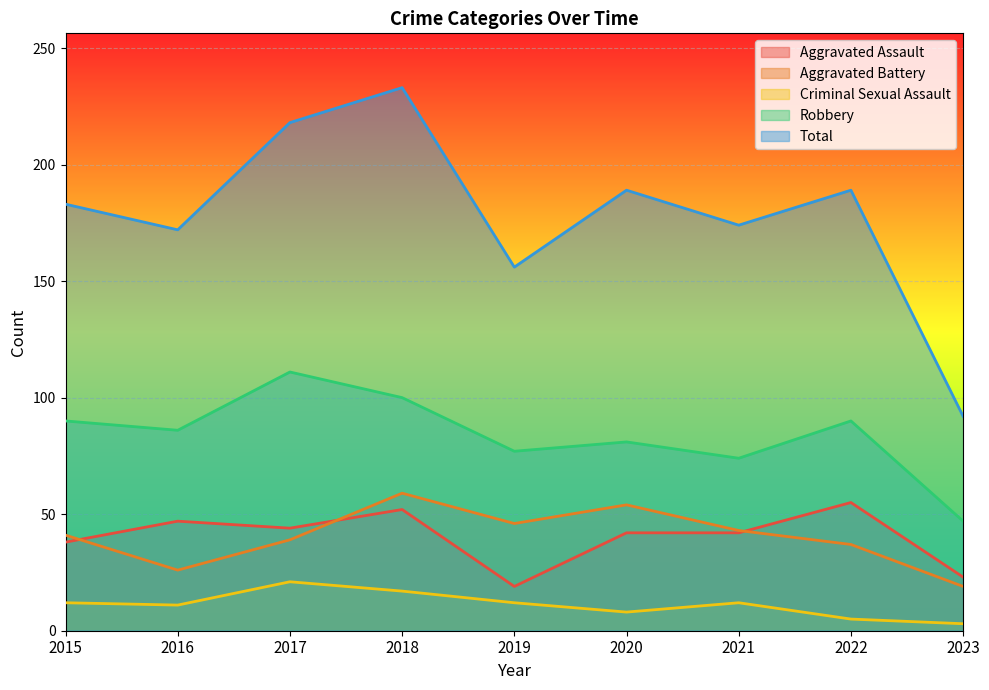

Rank the series at 2023 from highest to lowest value.

Total, Robbery, Aggravated Assault, Aggravated Battery, Criminal Sexual Assault